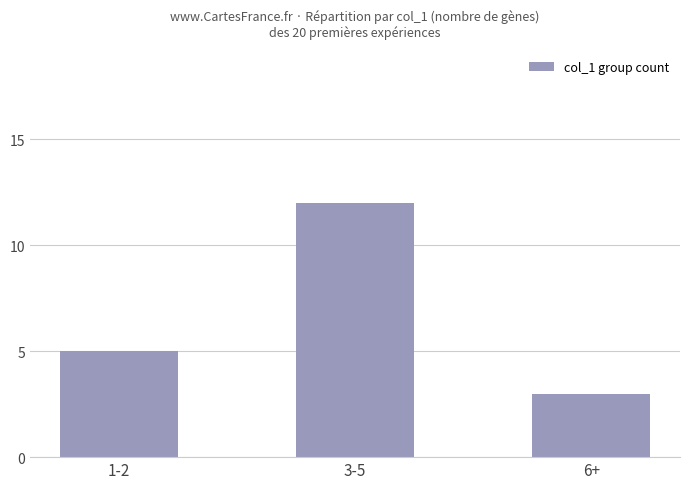

What is the value of the 3rd bar from the left?

3